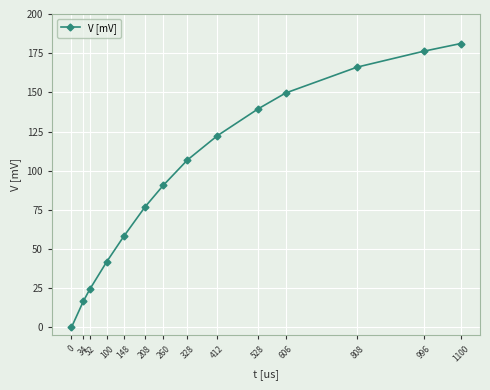

Which category has the highest value across all series?

1100